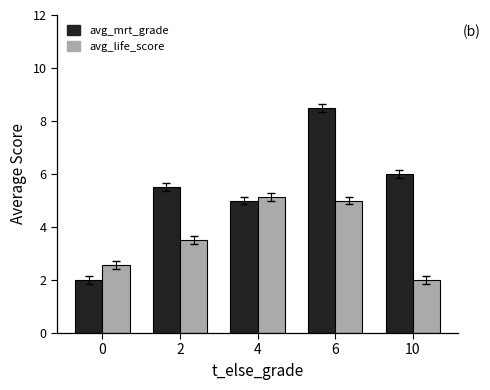

What is the value of the avg_life_score bar at the 5th from the left?

2.0